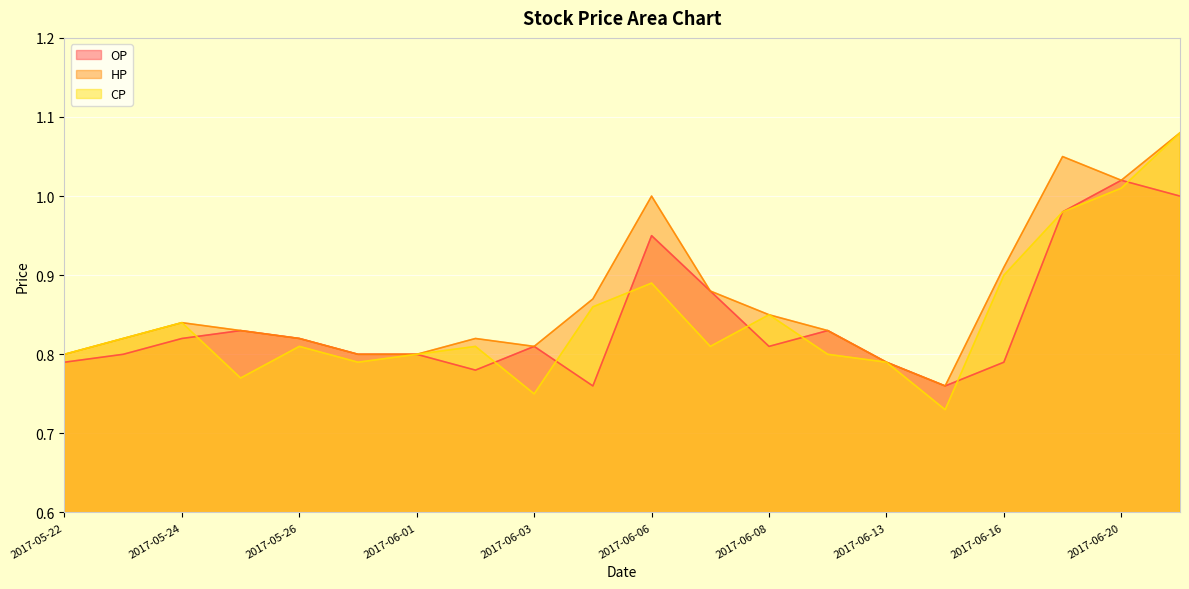

What is the maximum value shown in the chart?

1.1